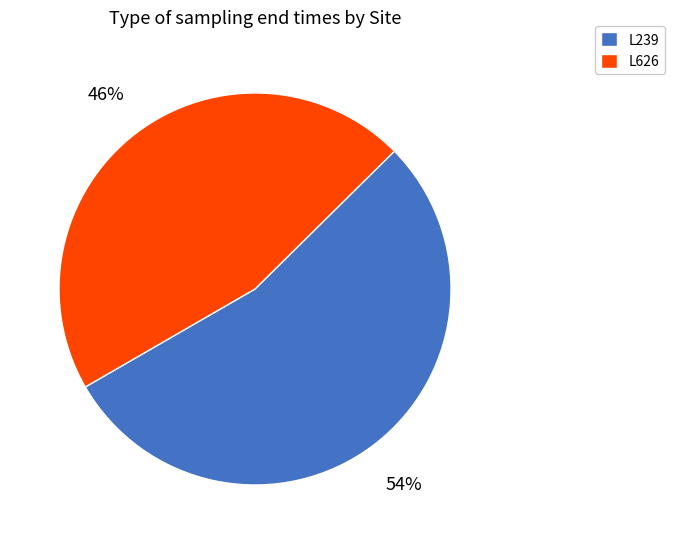

What is the majority slice?

L239